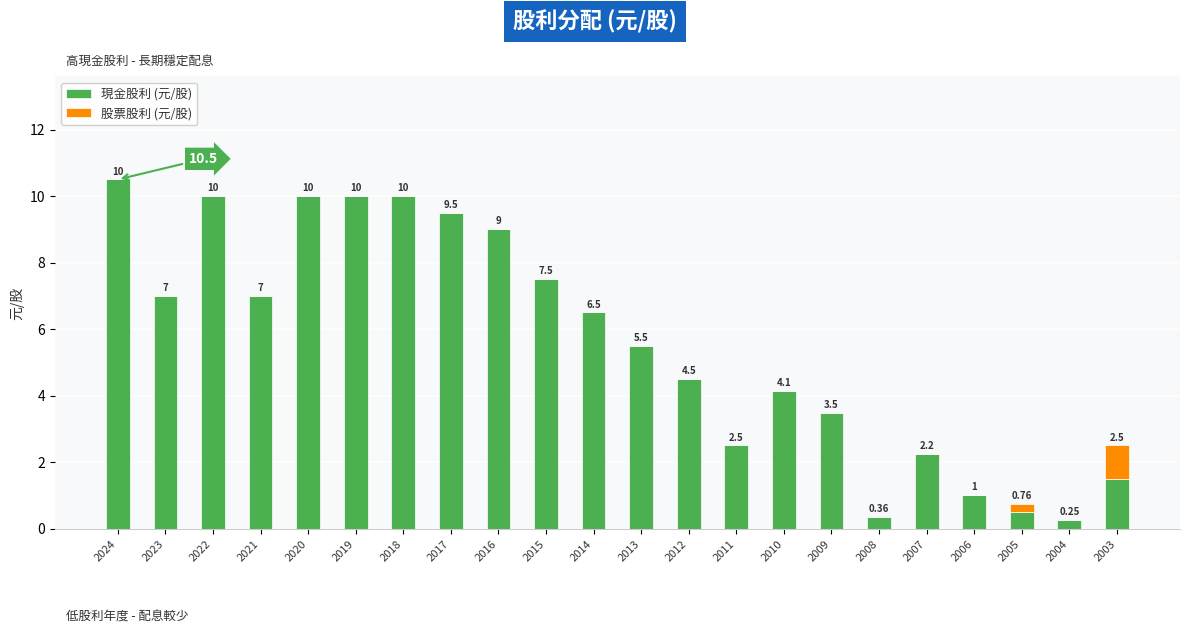

Read the 現金股利 (元/股) value at 2020.

10.0